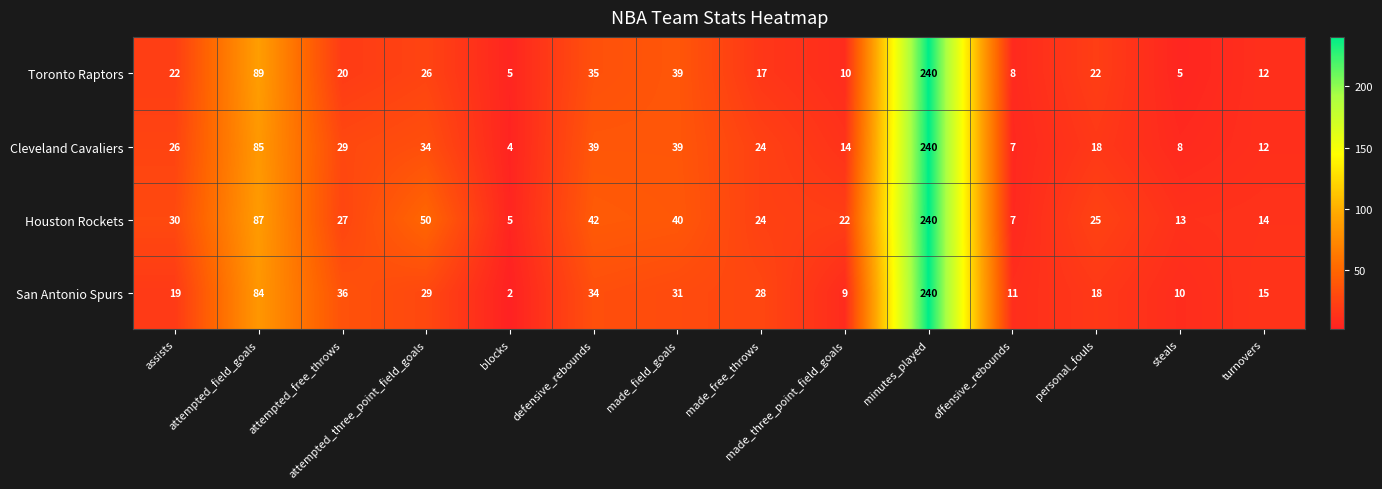

Which label corresponds to the largest value in the chart?

minutes_played